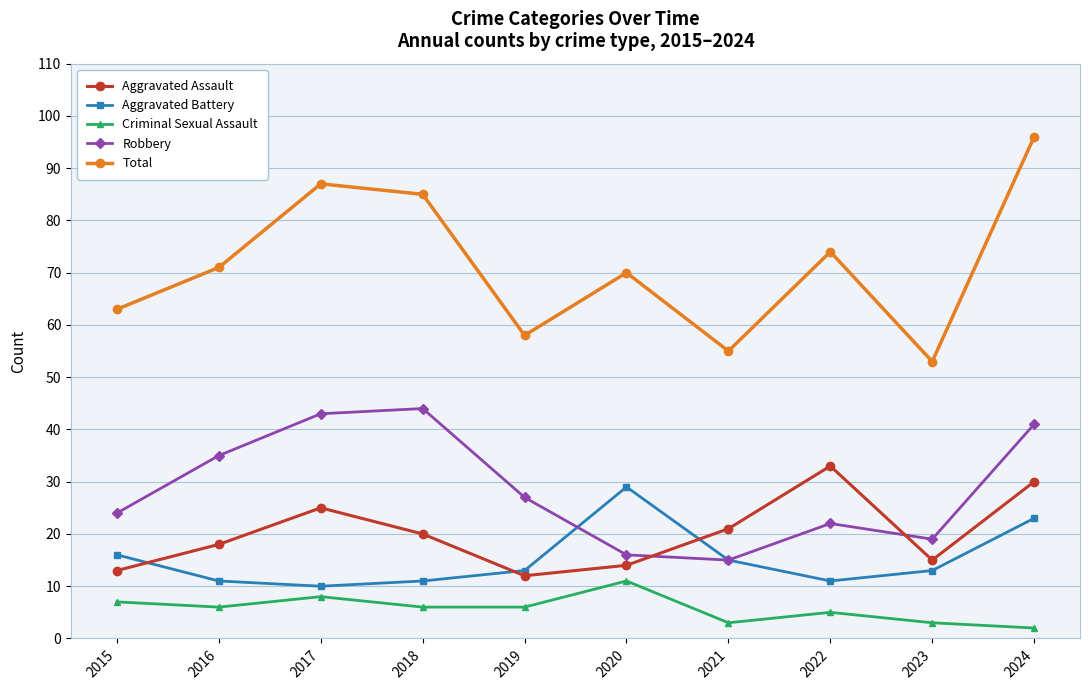

What is the minimum value for Criminal Sexual Assault?

2